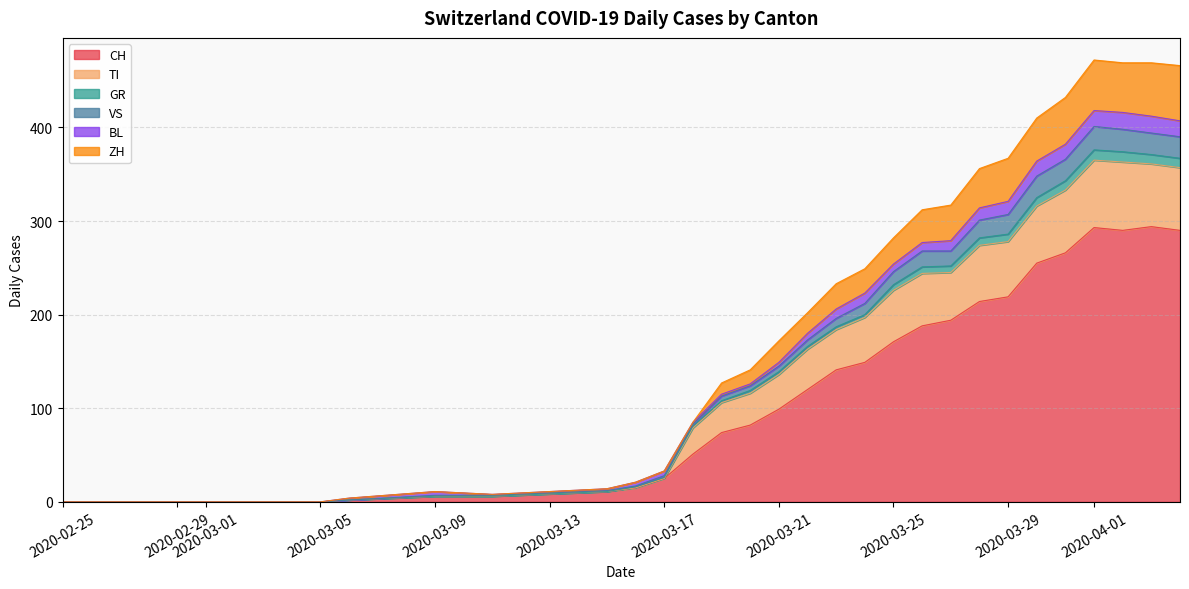

Which series has the largest total across all categories?

CH